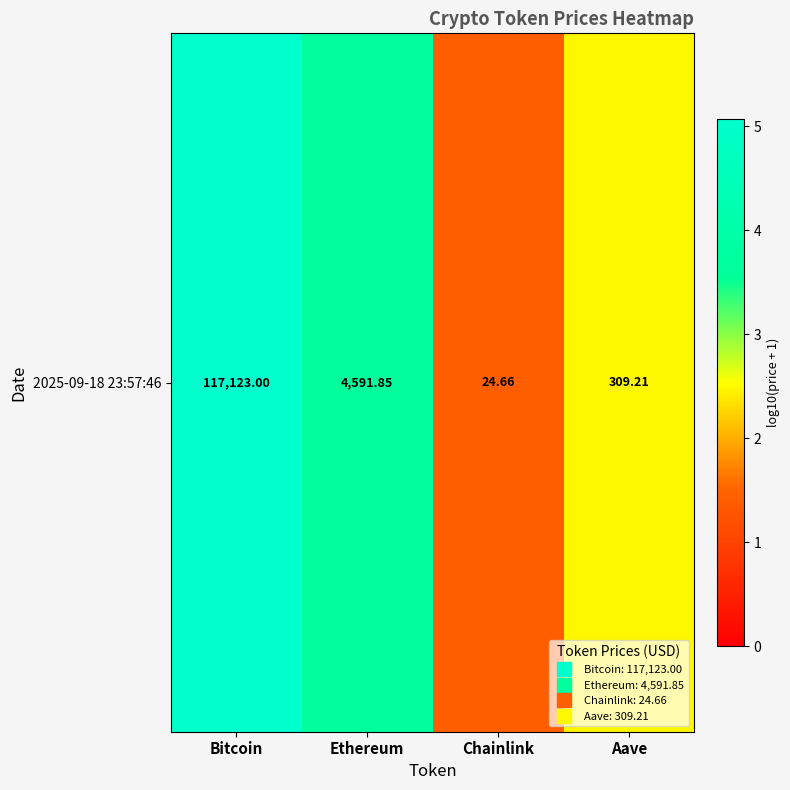

What is the difference between the values at Chainlink and Bitcoin?

3.7